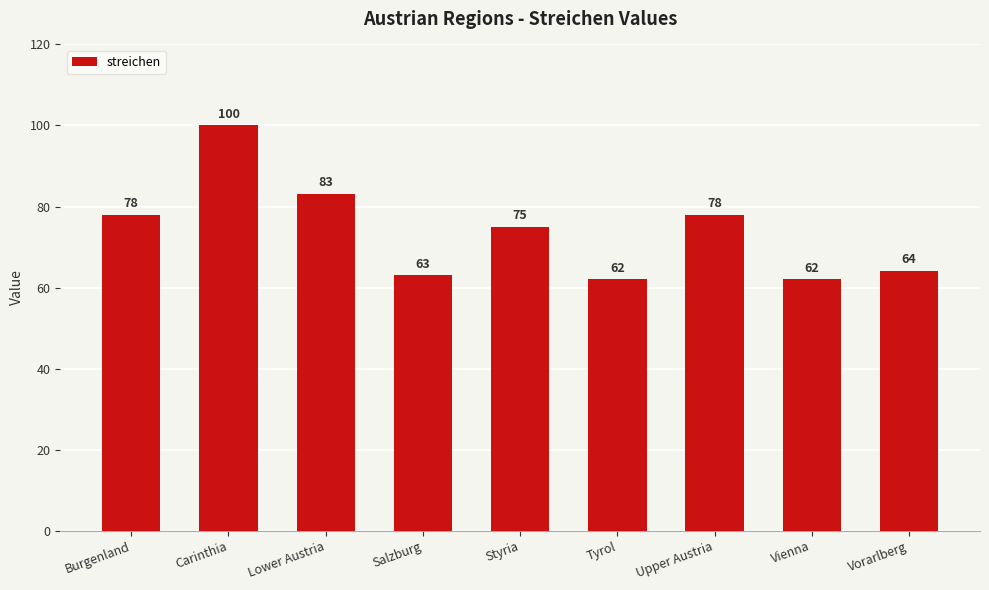

What is the sum of the values at Burgenland and Vorarlberg?

142